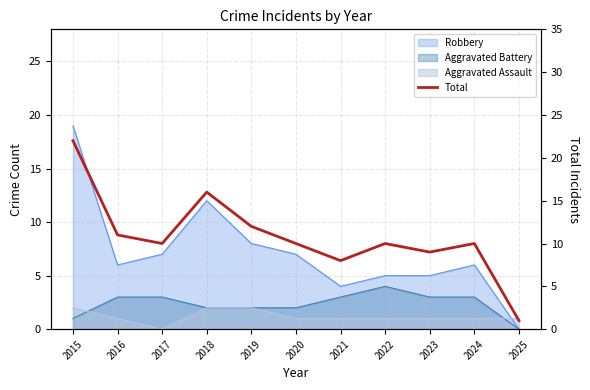

Count the number of categories in the chart.

11